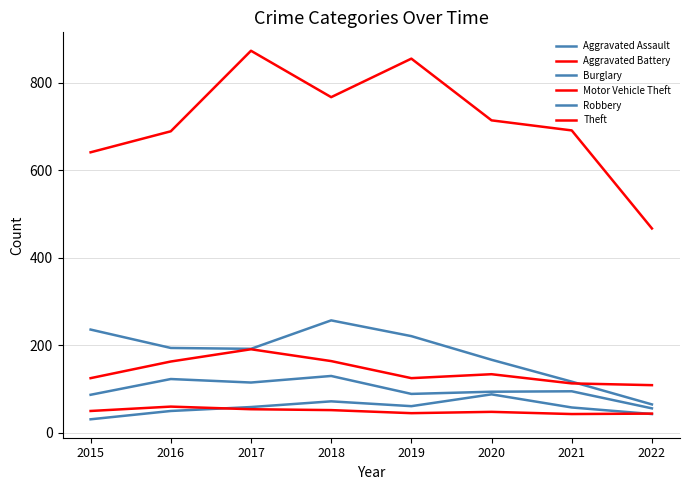

At which category does Robbery reach its first local peak?

2016